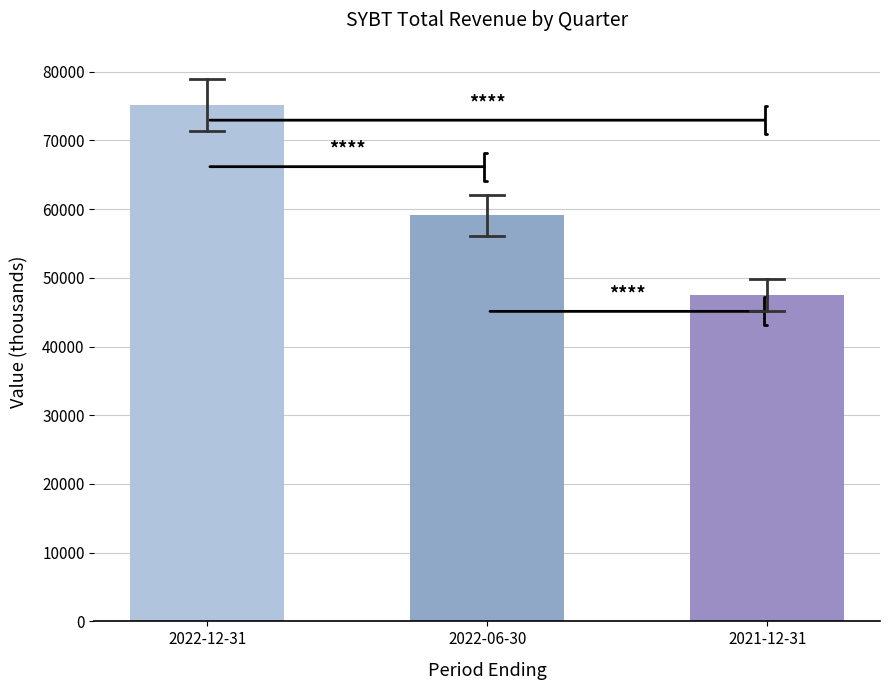

How many bars are there in total?

3